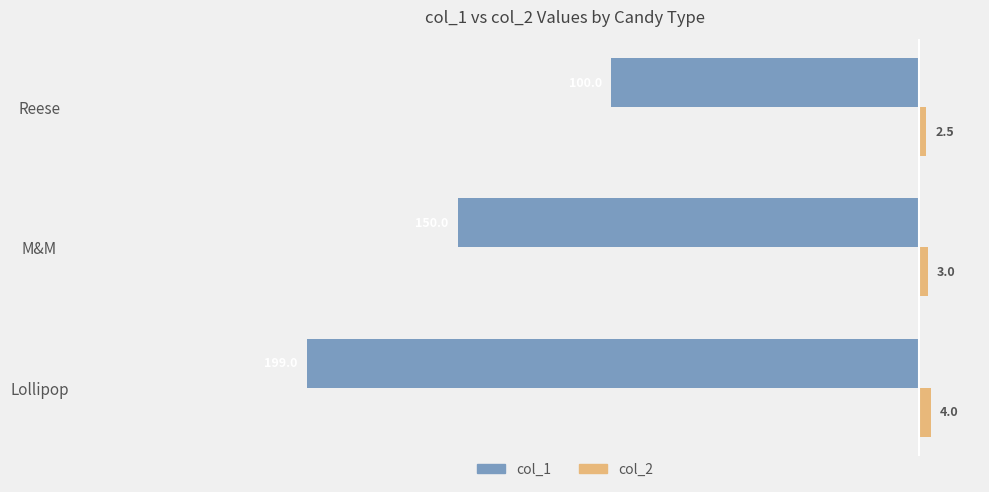

What is the difference between the maximum and minimum values in the col_1 series?

99.0